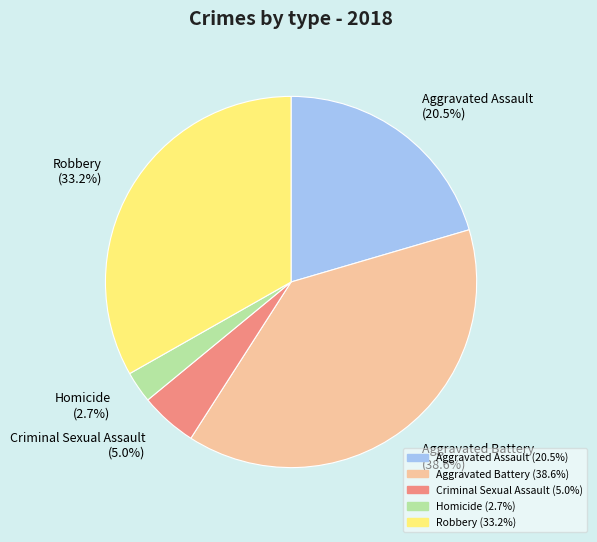

Is Aggravated Battery (38.6%) the majority of the pie?

No